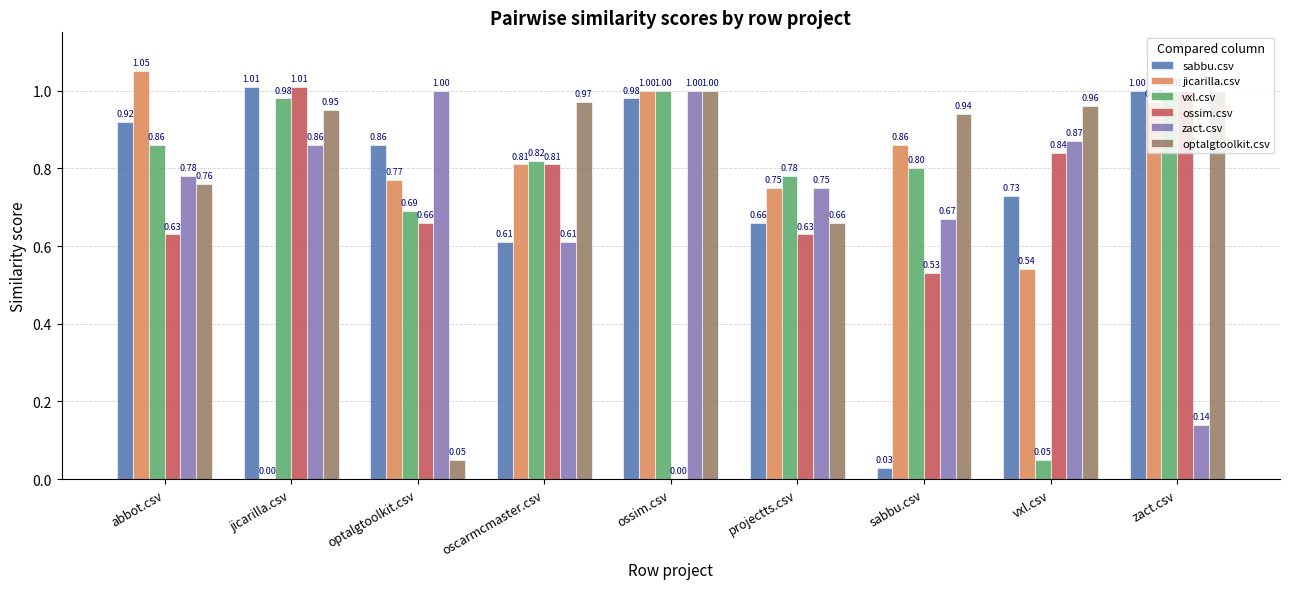

True or false: sabbu.csv has a value of 0.3 at oscarmcmaster.csv.

False